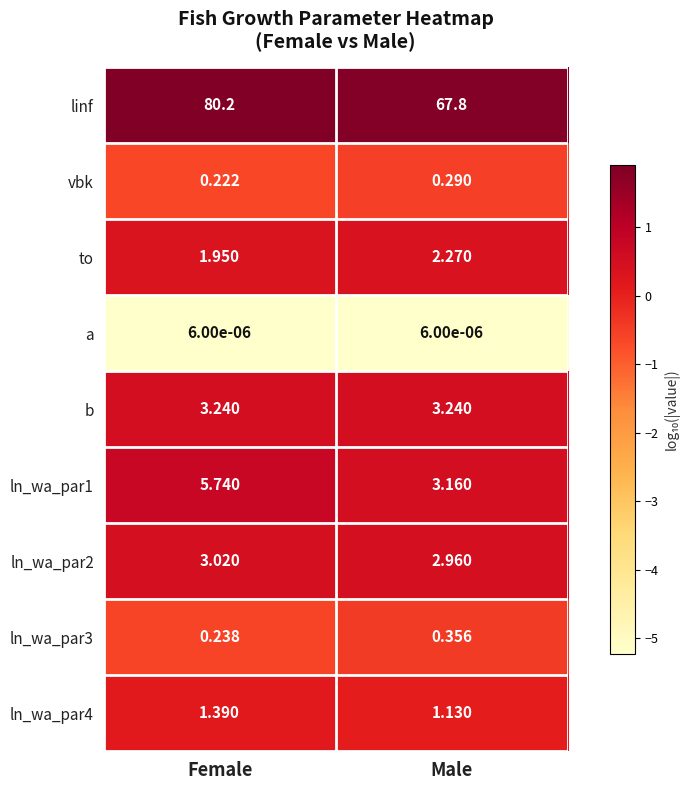

Which series has the widest spread of values?

linf